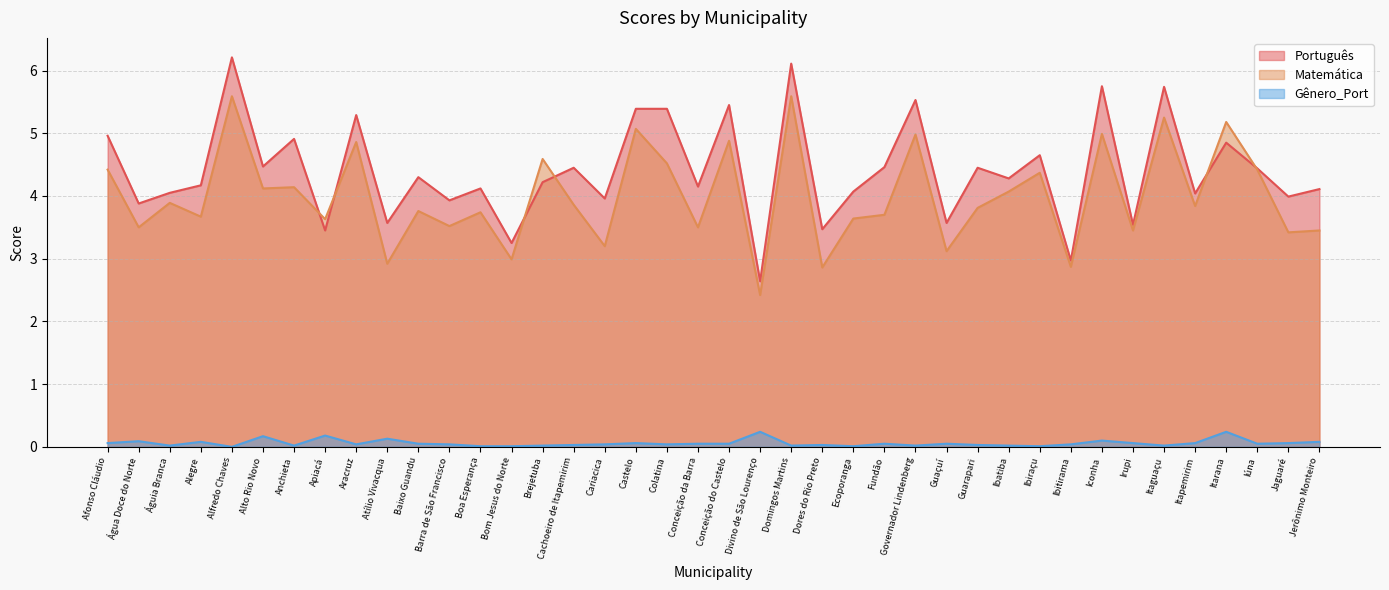

True or false: Matemática has a value of 2.9 at Ibitirama.

True